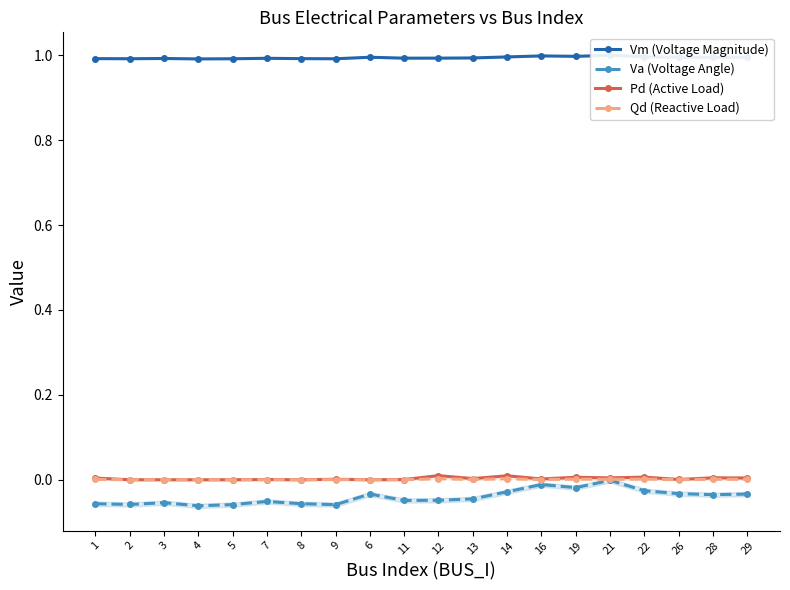

At how many categories does at least one series exceed 0?

20